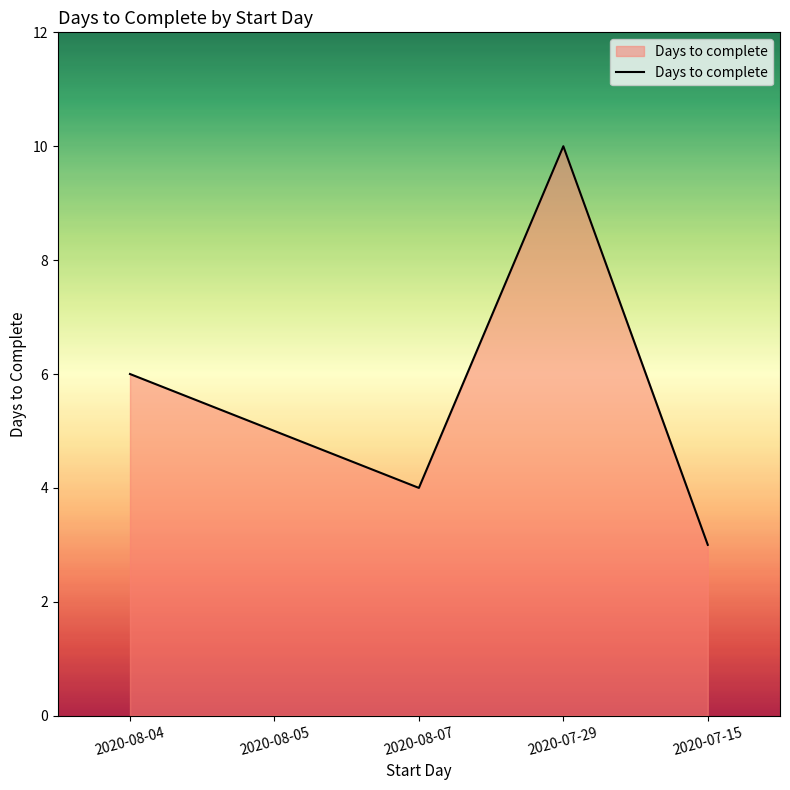

Reading left to right, transcribe all the data shown in this chart.

2020-08-04=6	2020-08-05=5	2020-08-07=4	2020-07-29=10	2020-07-15=3